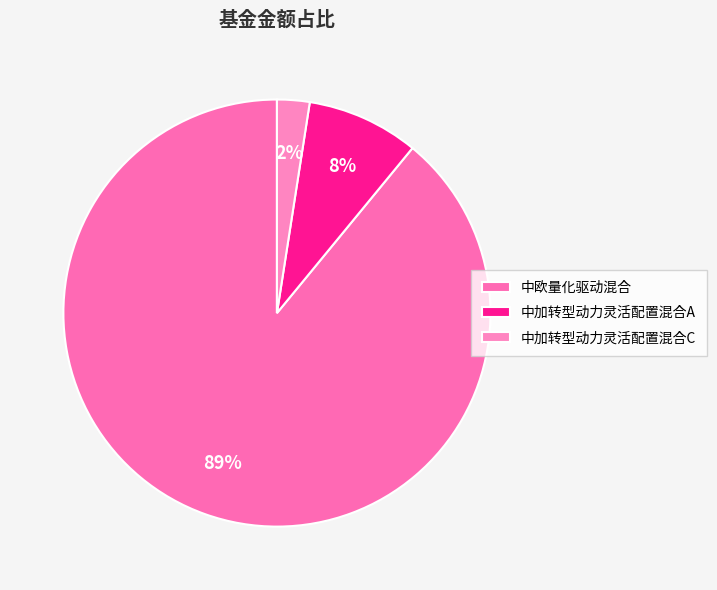

Does any single category account for the majority?

Yes